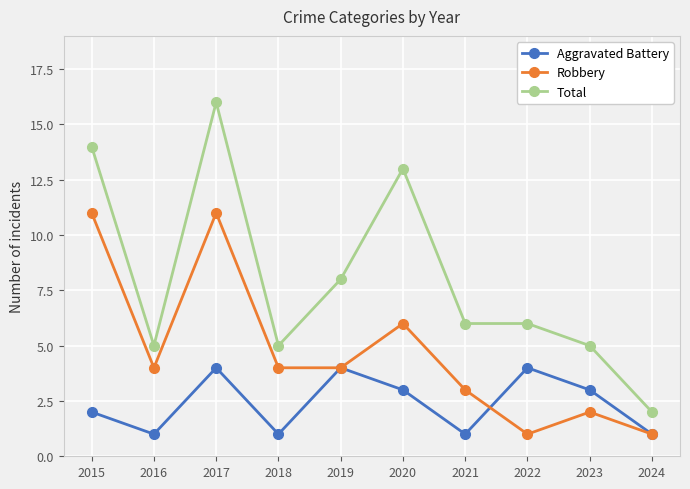

Is the value of Aggravated Battery at 2017 greater than the value of Total at 2022?

No